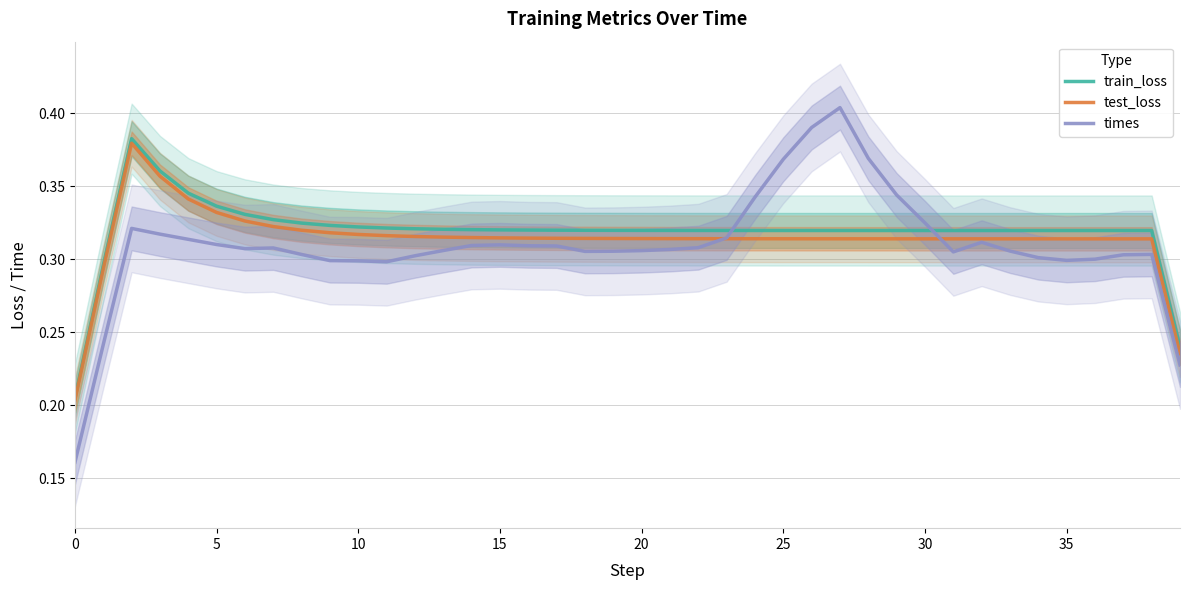

What is the maximum value for train_loss?

0.4